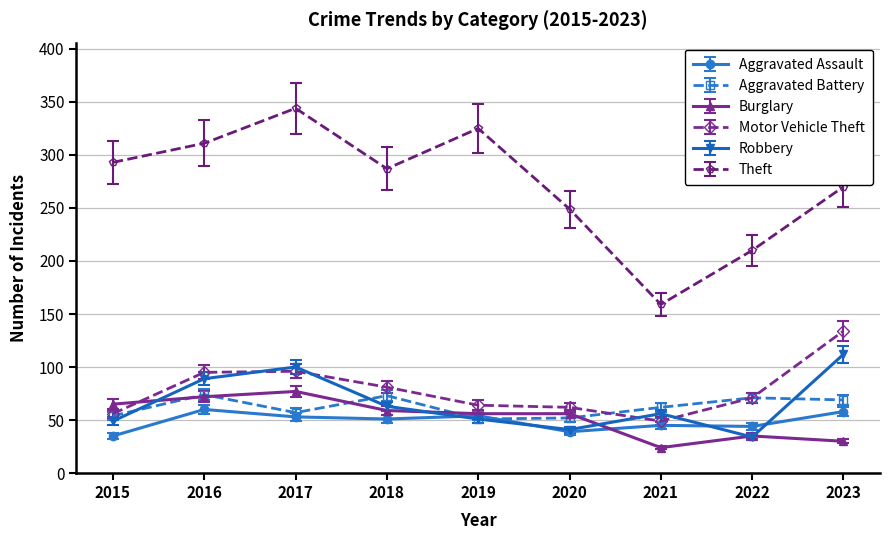

True or false: Theft and Burglary intersect in this chart.

False